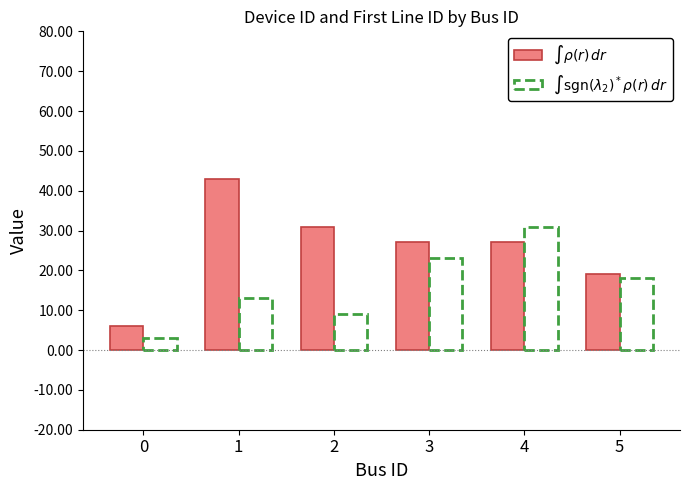

True or false: $\int \rho(r)\,dr$ has a value of 59 at 1.

False